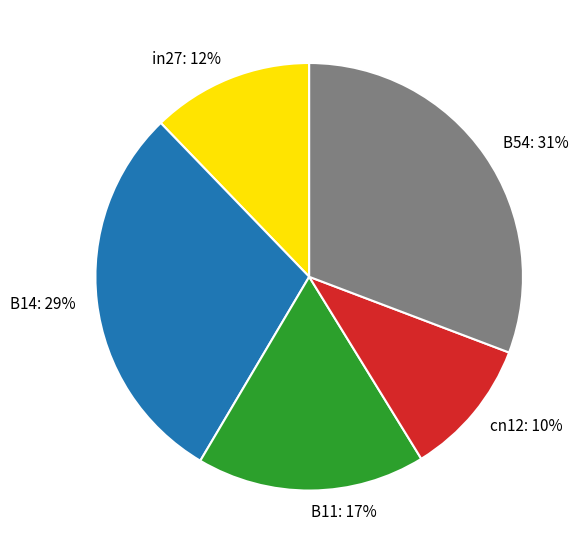

How many slices are in this pie chart?

5